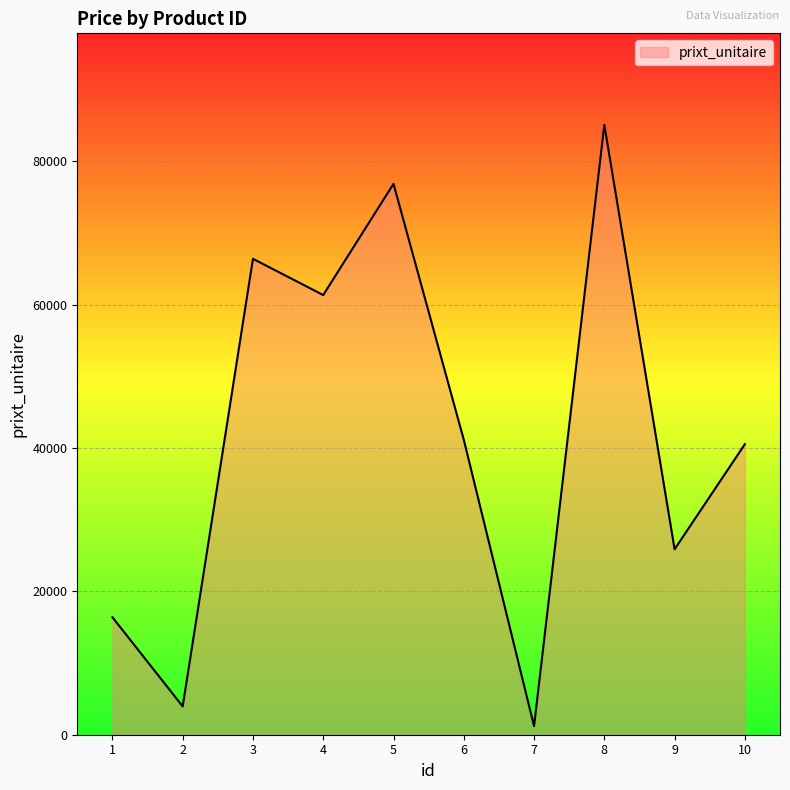

Is it true that the value at 6 is 22892?

False